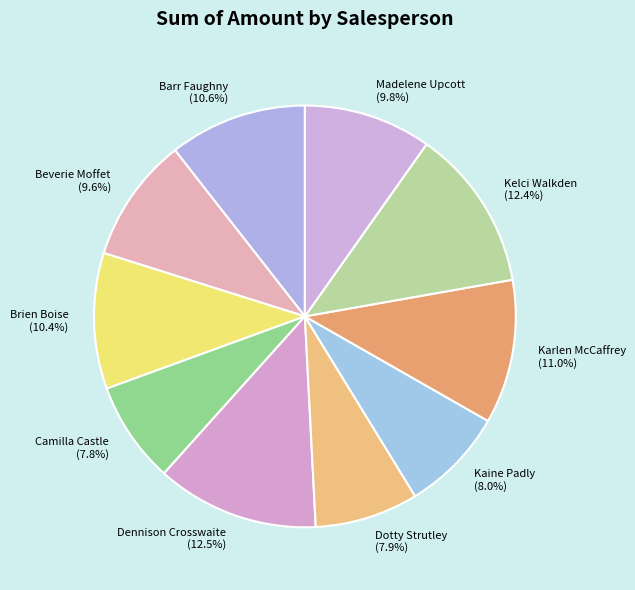

Does any single category account for the majority?

No